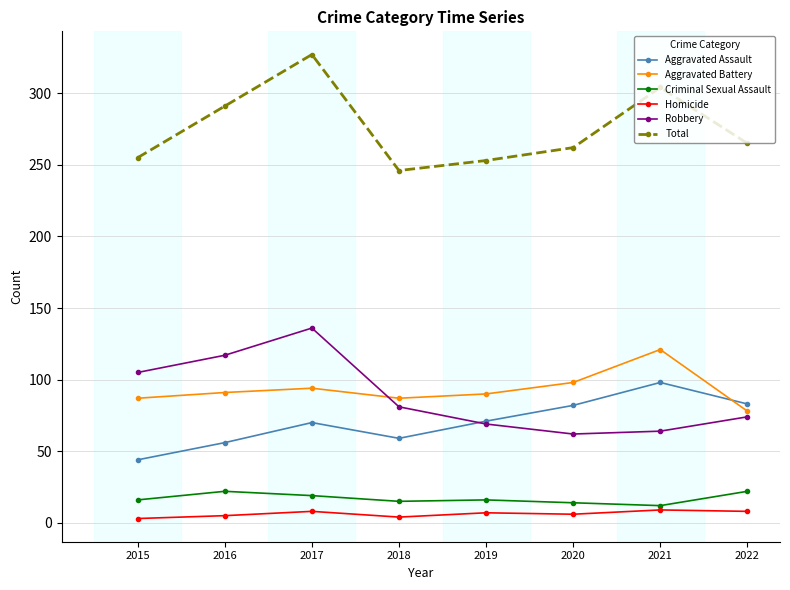

What is the difference between the second highest and second lowest values in the Criminal Sexual Assault series?

8